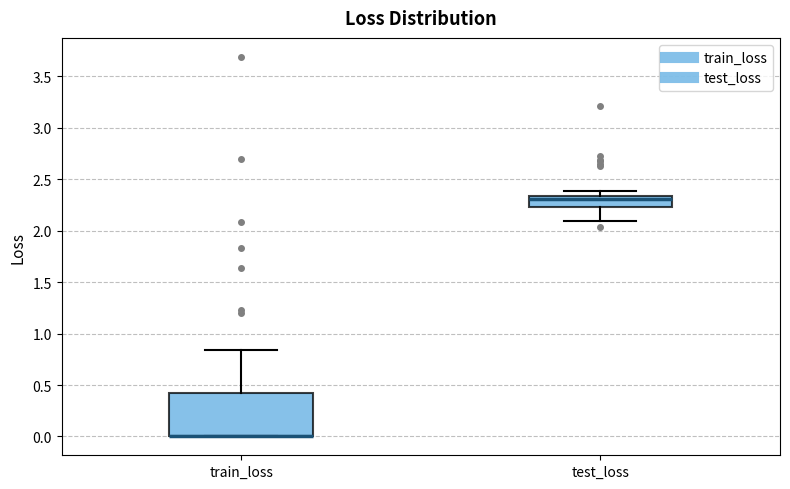

Reading left to right, transcribe this box plot: for each box, give where its median line is, the range the box spans, and where its two whiskers end, as read against the y-axis. The values are not printed on the chart, so give them approximately, as read against the axis.

train_loss: median 0.00 (drawn on the box's lower edge), box 0.00 to 0.40, whiskers 0.00 to 0.85
test_loss: median 2.30, box 2.25 to 2.35, whiskers 2.10 to 2.40